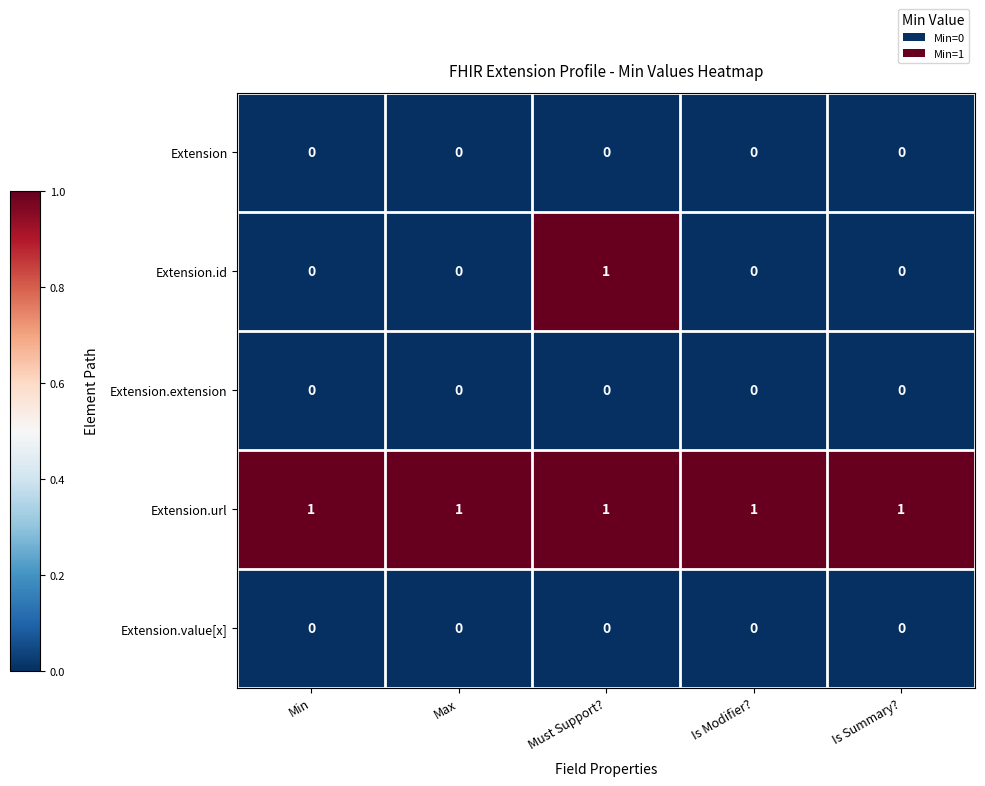

The Extension.value[x] series shows 0 at Must Support?. True or false?

True